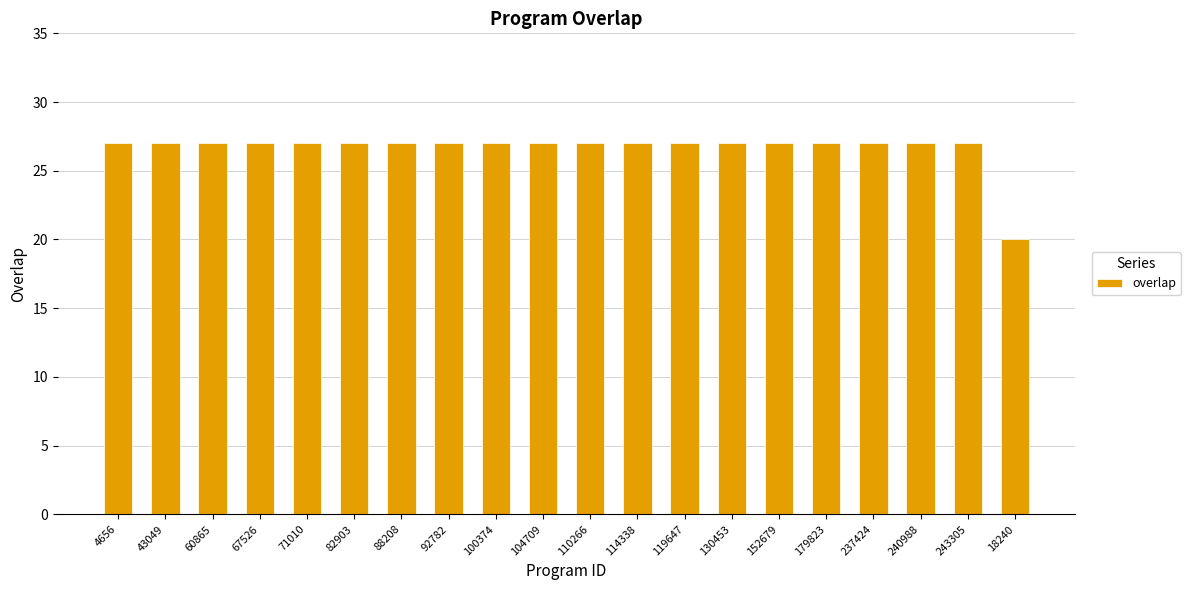

The chart shows a value of 41 at 100374. True or false?

False